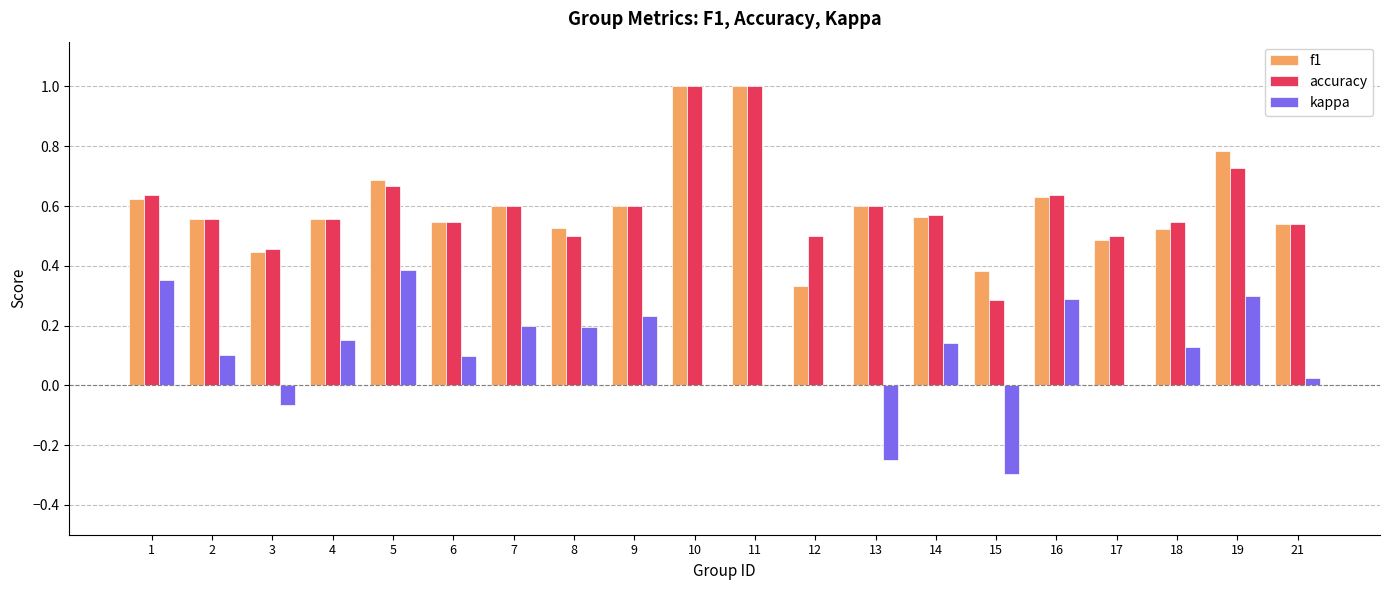

Which series changed the most between 16 and 17?

kappa